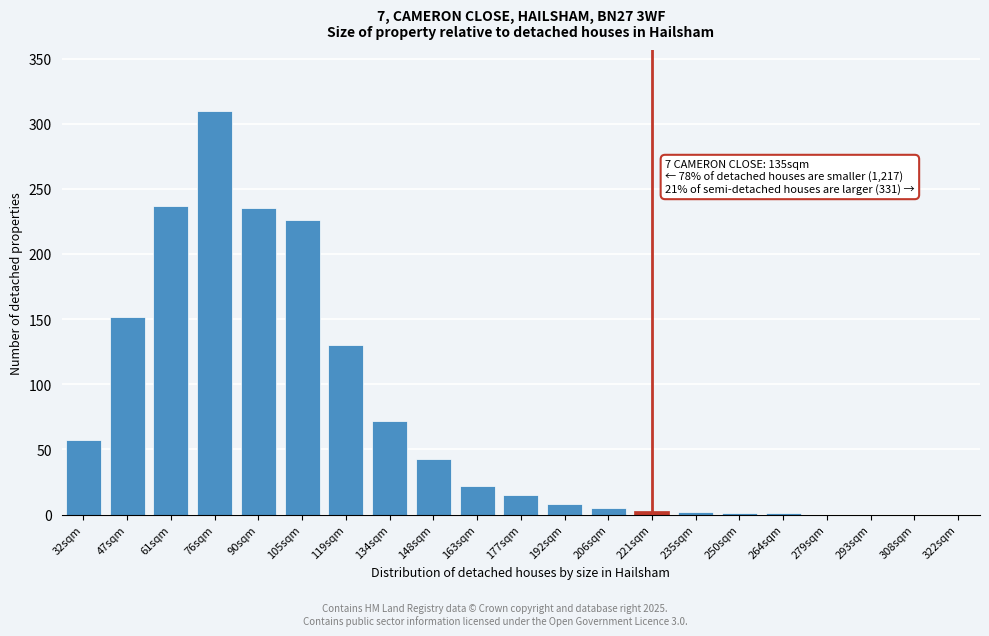

What is the sum of all values?

1519